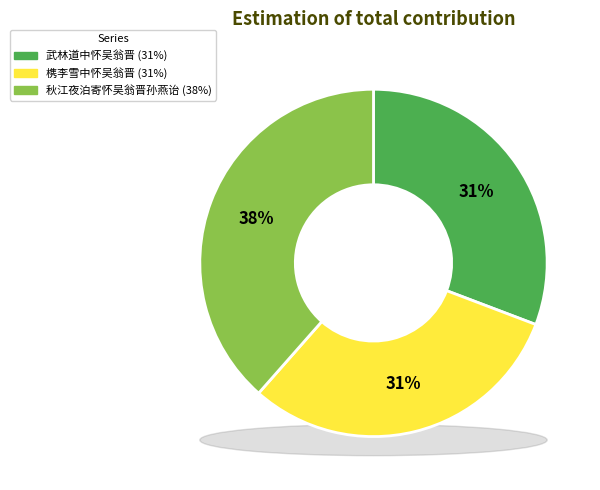

Is the sum of 槜李雪中怀吴翁晋 and 武林道中怀吴翁晋 greater than half?

Yes